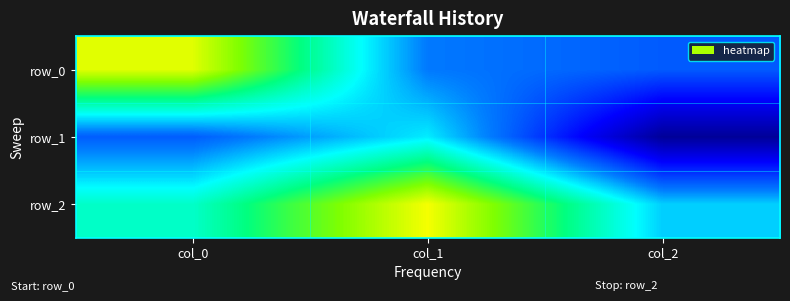

What is the sum of the row_0 values at col_0 and col_2?

0.6